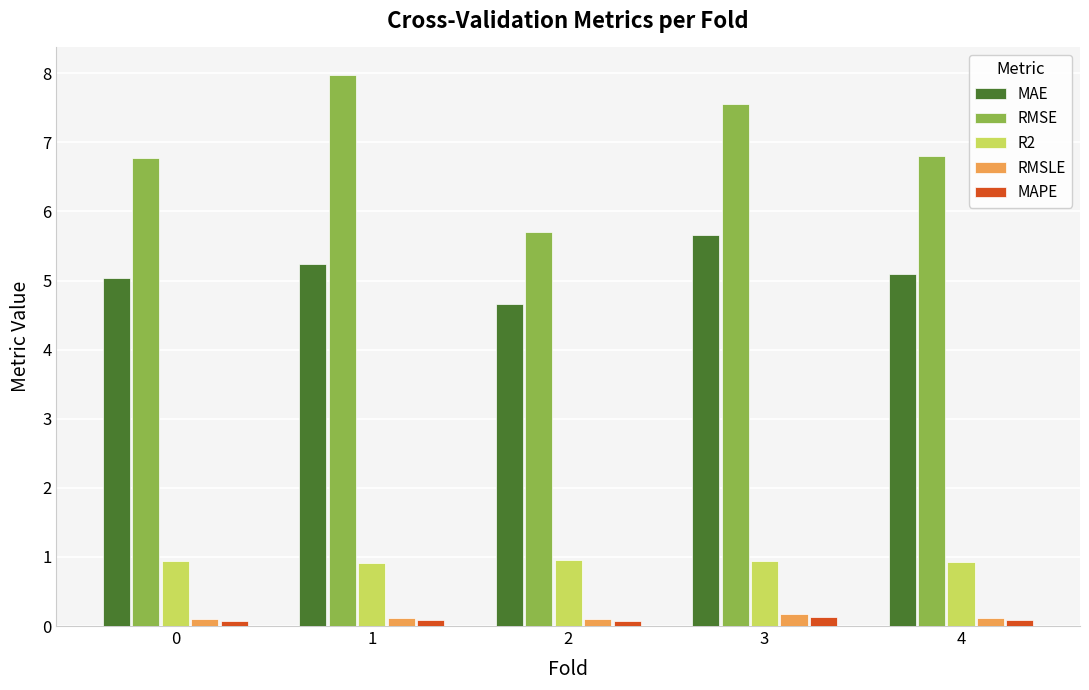

What are all the series names shown in the legend?

MAE, RMSE, R2, RMSLE, MAPE